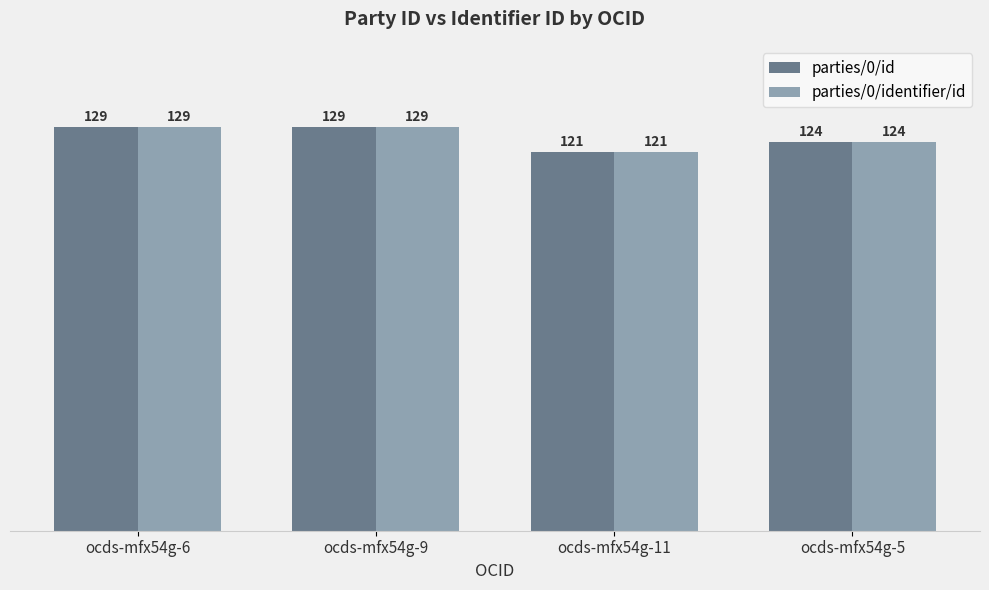

True or false: parties/0/identifier/id has a value of 121 at ocds-mfx54g-11.

True